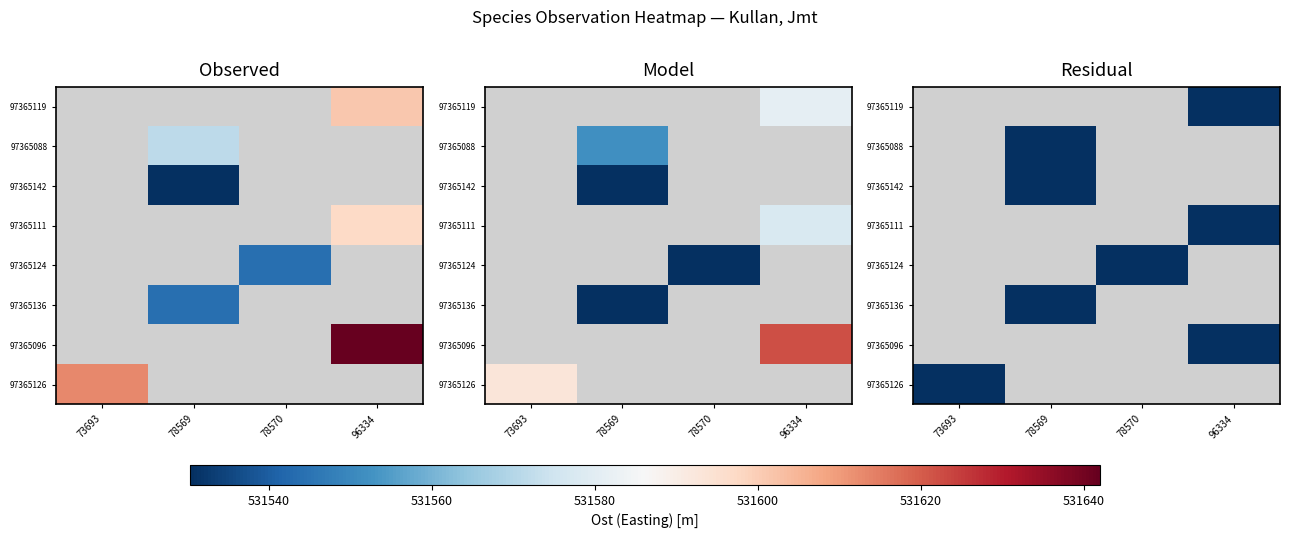

How many categories are shown in the chart?

4